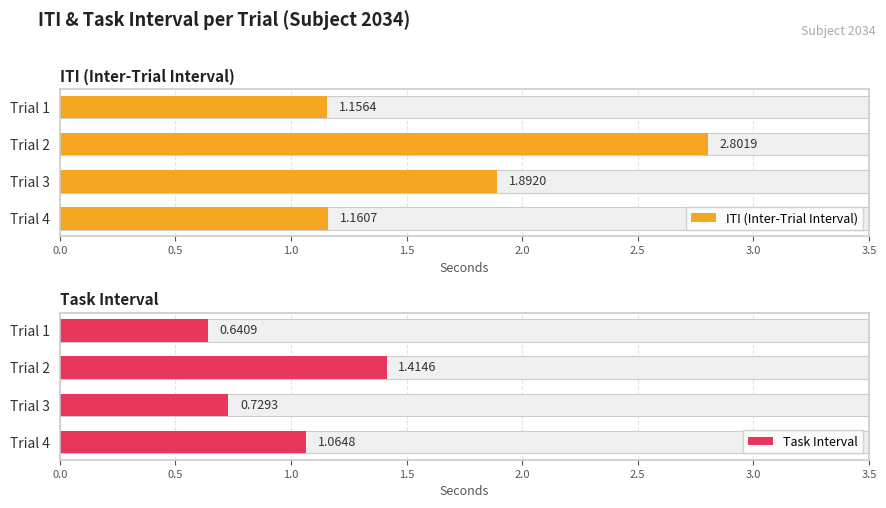

Is the value of ITI (Inter-Trial Interval) at Trial 1 greater than the value of Task Interval at Trial 1?

Yes